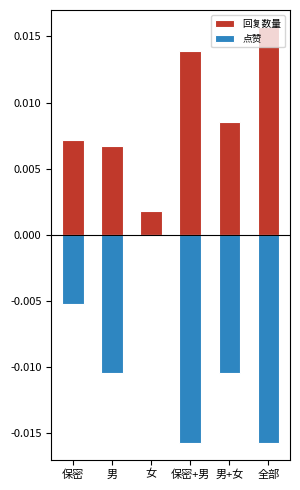

Which series has the largest total across all categories?

回复数量